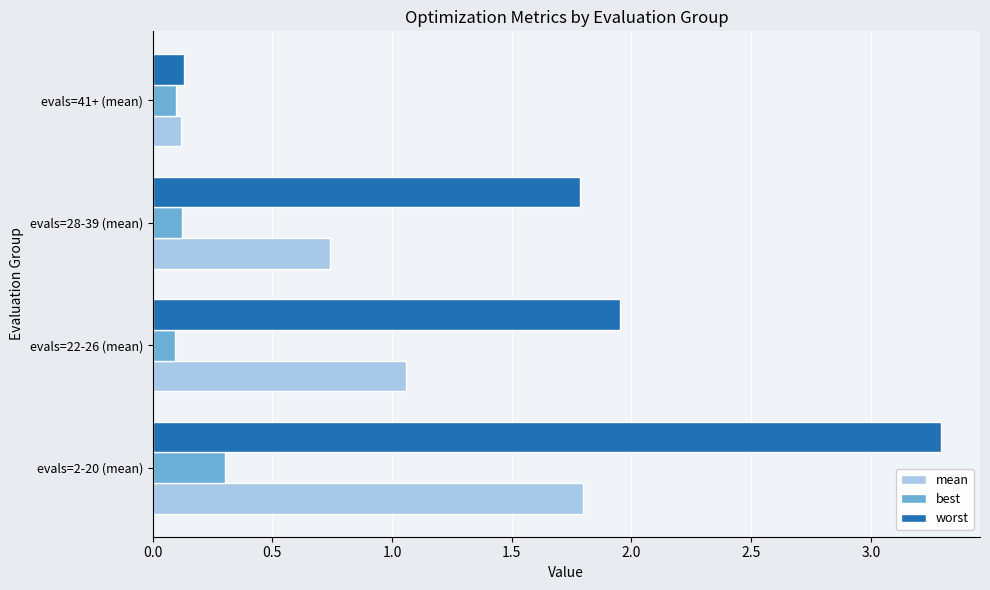

How many values in the worst series exceed 1?

3